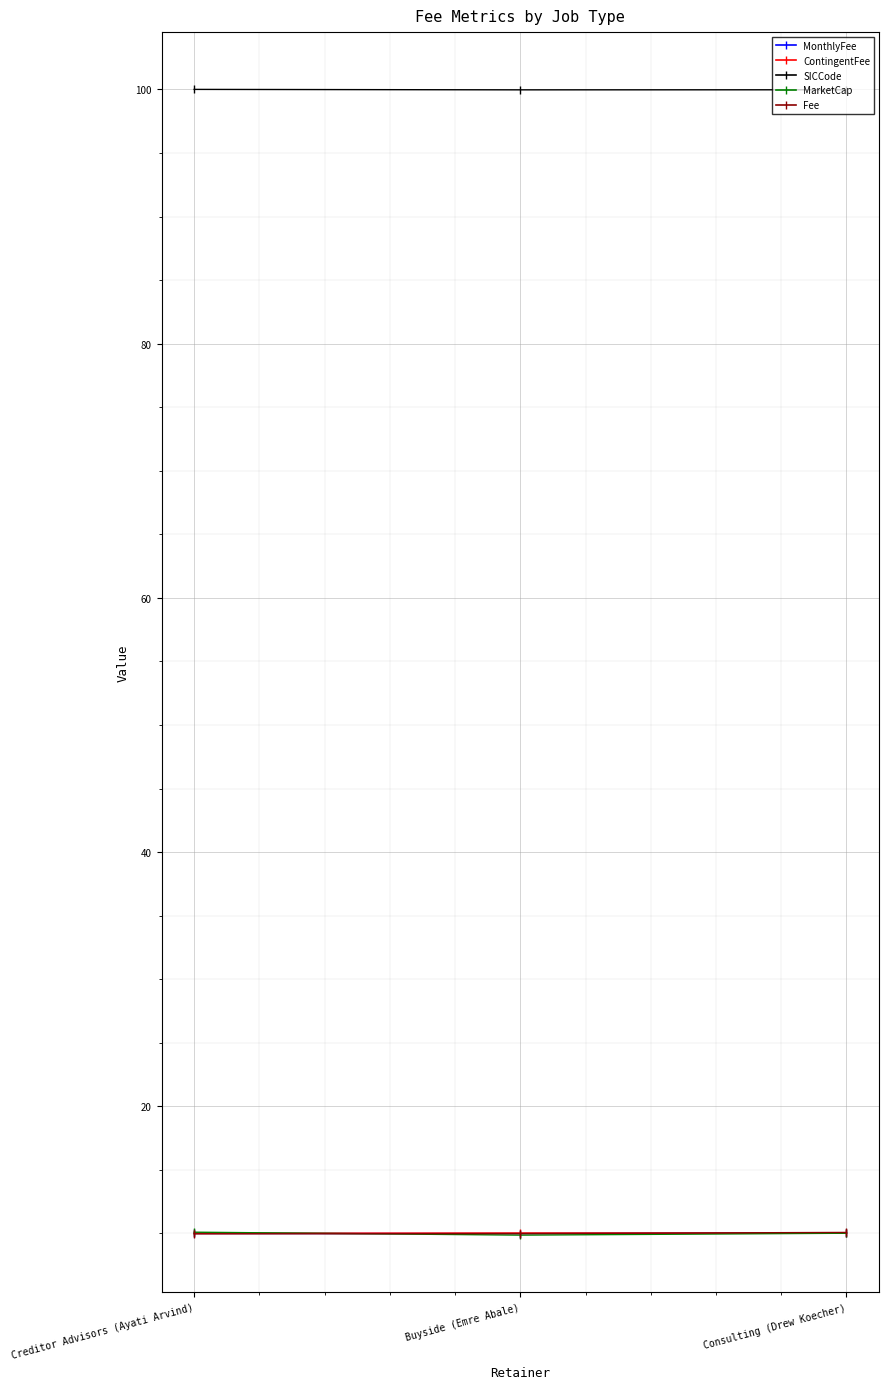

Where is MonthlyFee nearest to the value 10?

Creditor Advisors (Ayati Arvind)